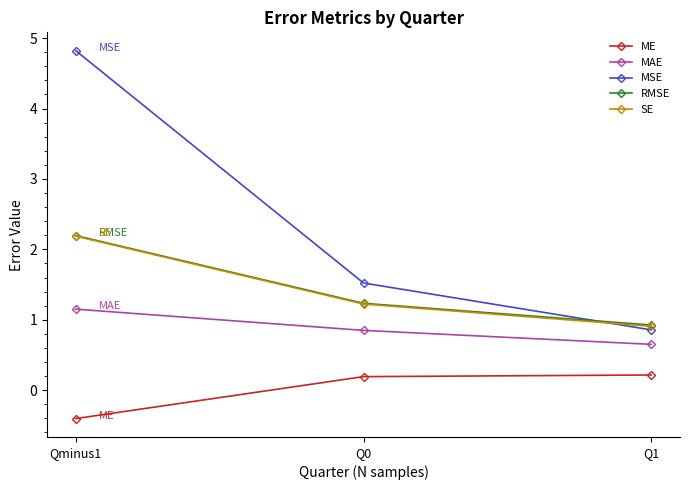

Which series has the largest range (max minus min)?

MSE